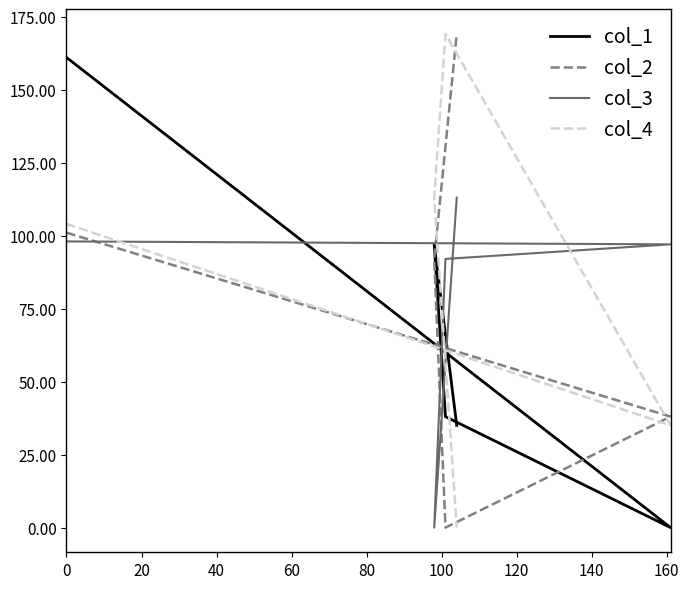

Is the value of col_4 at 40 greater than the value of col_2 at 40?

Yes